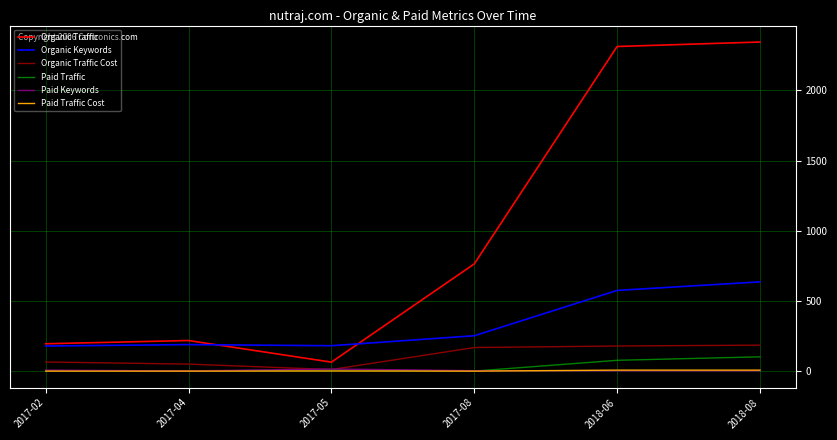

The value of Organic Keywords at 2018-06 is 241. True or false?

False